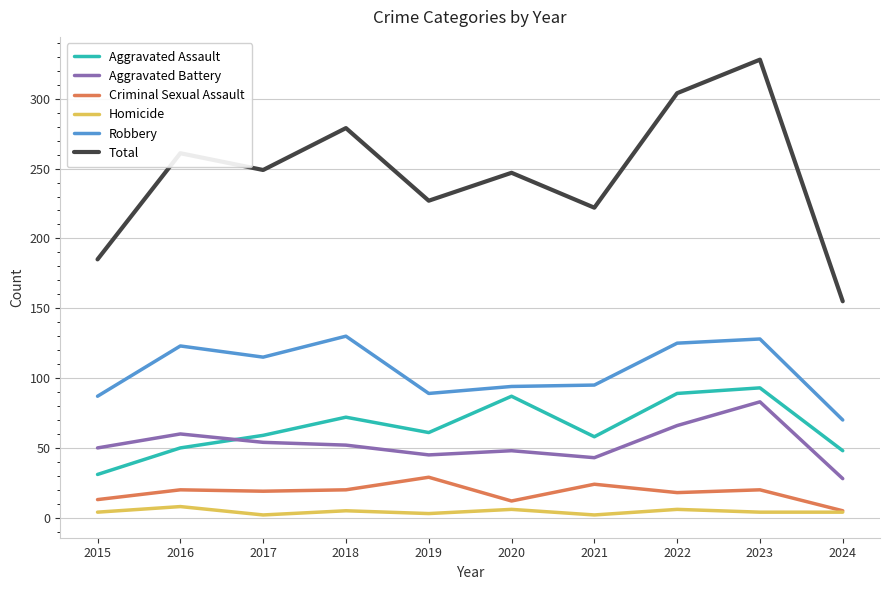

What is the difference between the Robbery values at 2023 and 2022?

3